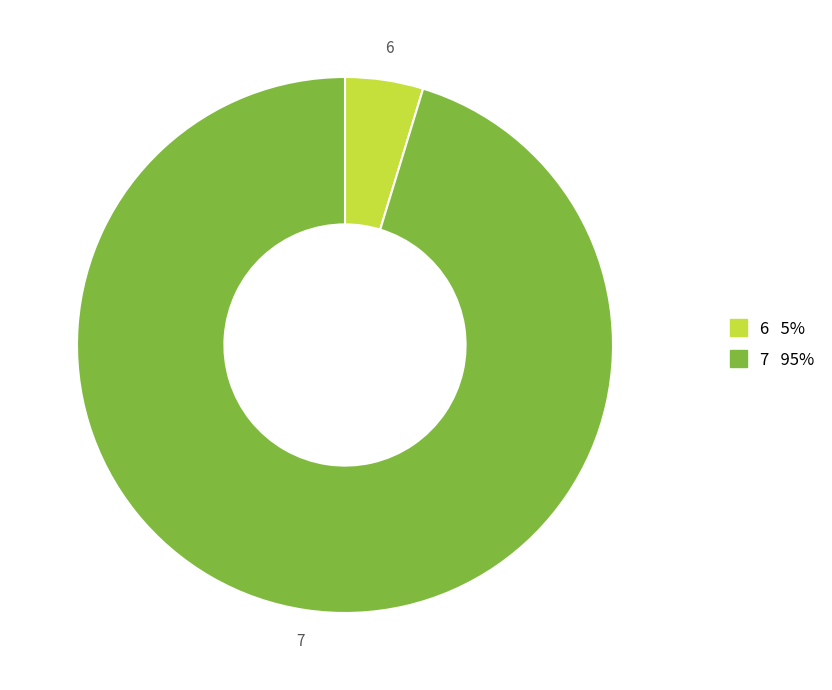

How many slices are in this pie chart?

2